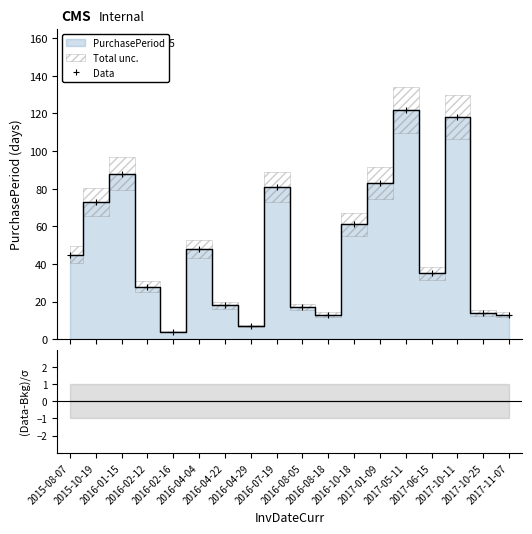

Reading left to right, transcribe all the data shown in this chart.

Data: 45	73	88	28	4	48	18	7	81	17	13	61	83	122	35	118	14	13
(Data-Bkg)/σ: 0	0	0	0	0	0	0	0	0	0	0	0	0	0	0	0	0	0